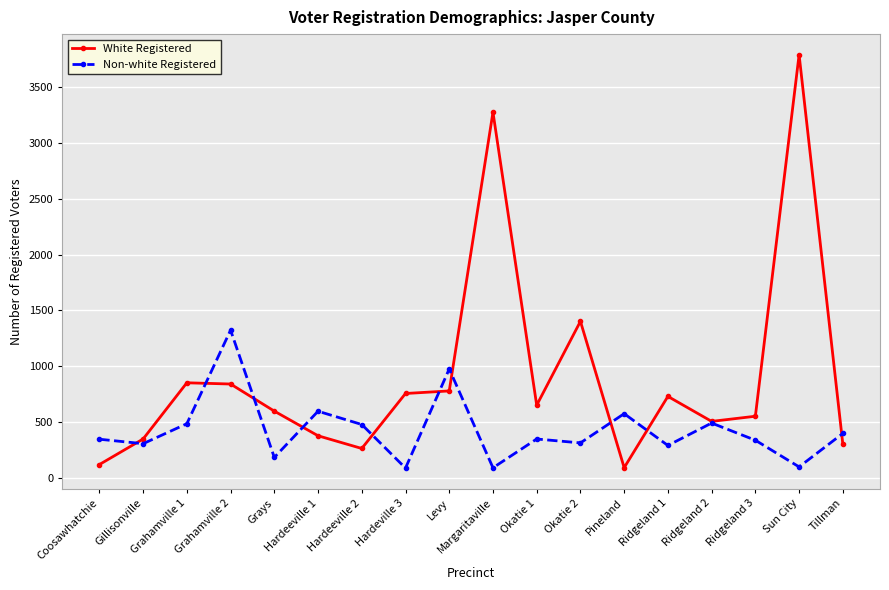

The Non-white Registered series shows 463 at Ridgeland 1. True or false?

False